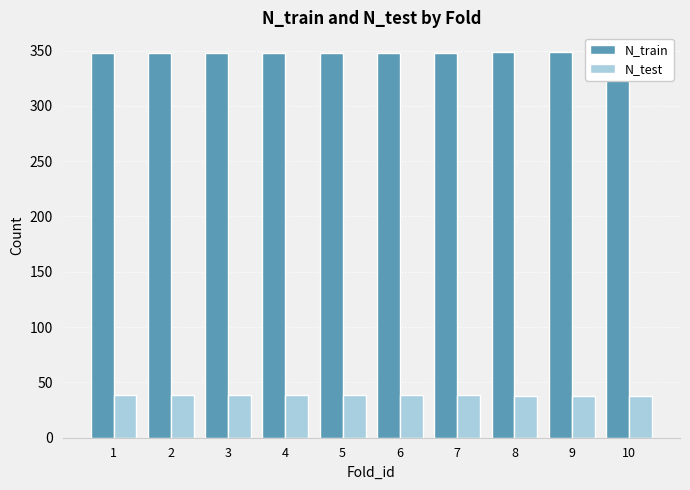

At which label does N_test reach its peak?

1